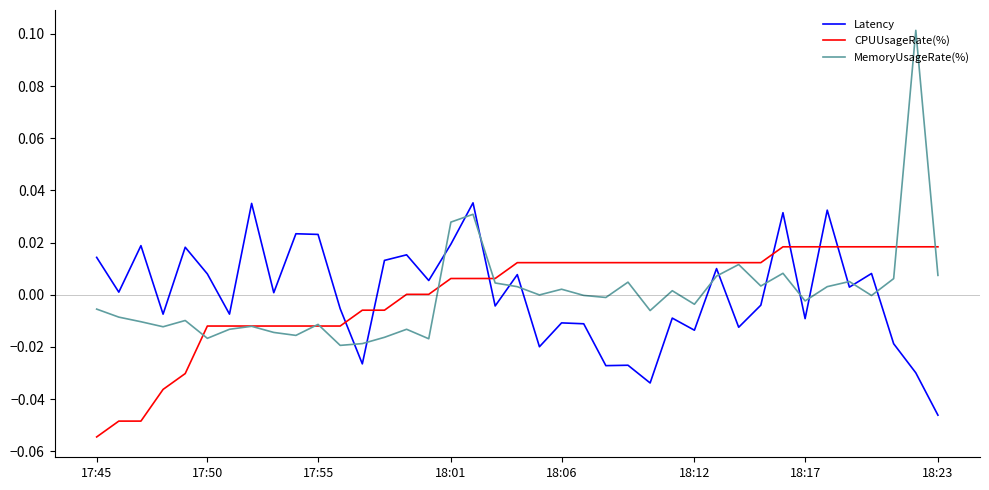

Which series has the largest range (max minus min)?

MemoryUsageRate(%)